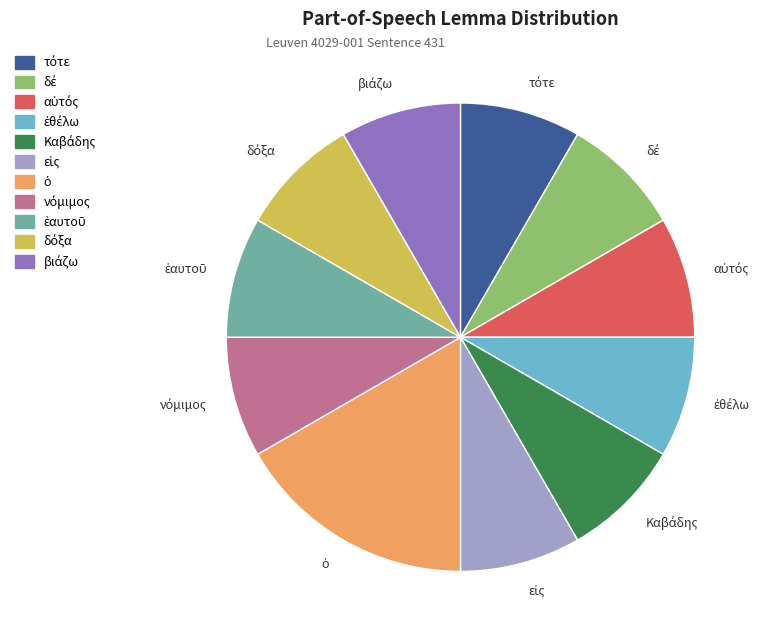

What is the ratio of the value at εἰς to the value at τότε?

1.0